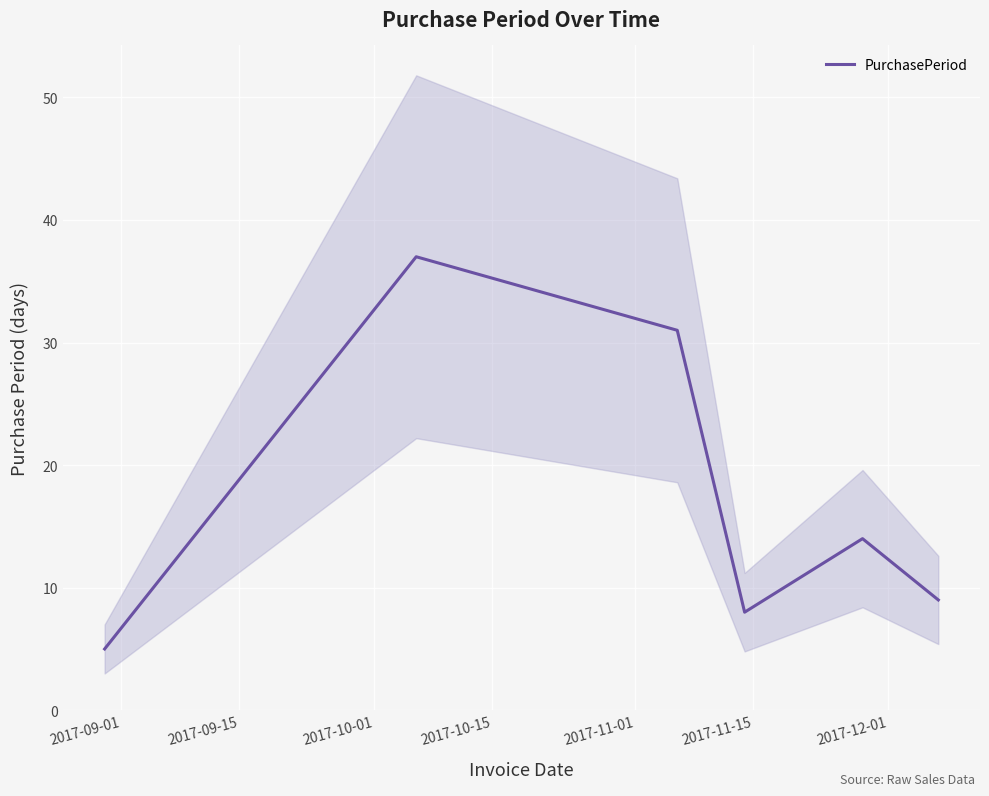

How many points are lower than both their immediate neighbors (excluding endpoints)?

1